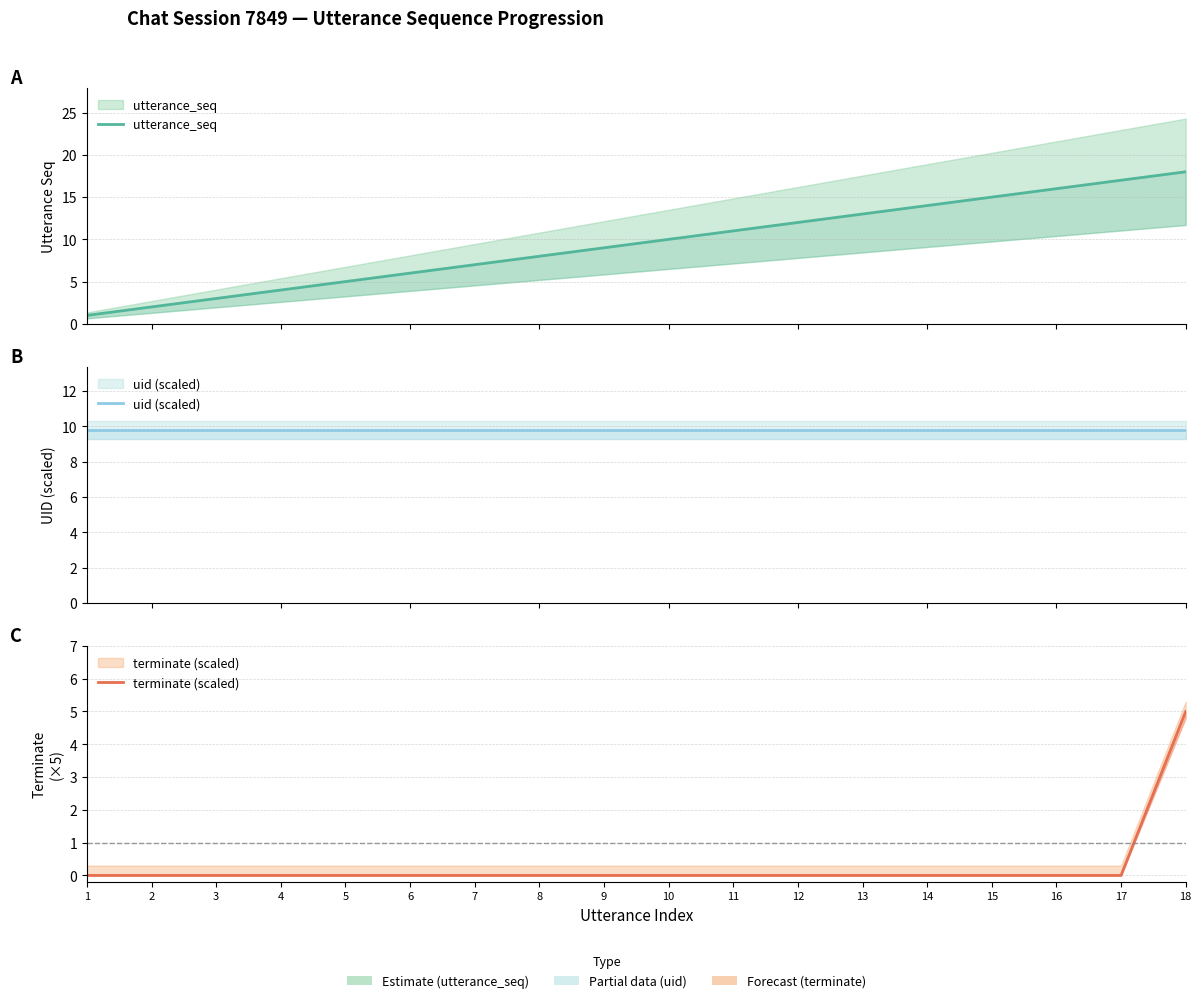

How many lines are shown in the chart?

3